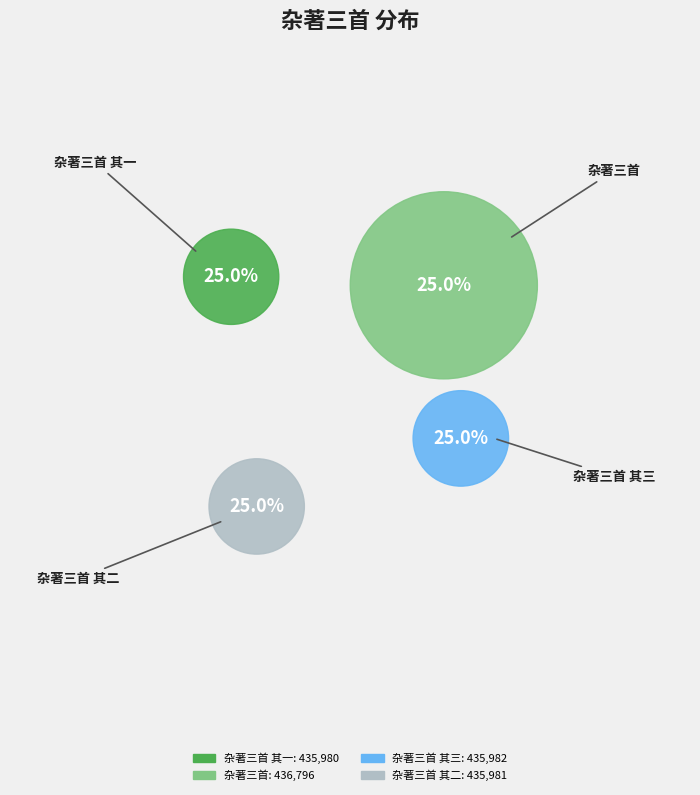

Rank the categories by value from highest to lowest.

杂著三首, 杂著三首 其三, 杂著三首 其二, 杂著三首 其一